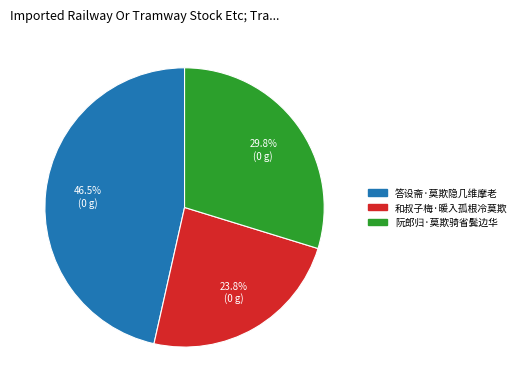

How many segments does this pie chart have?

3